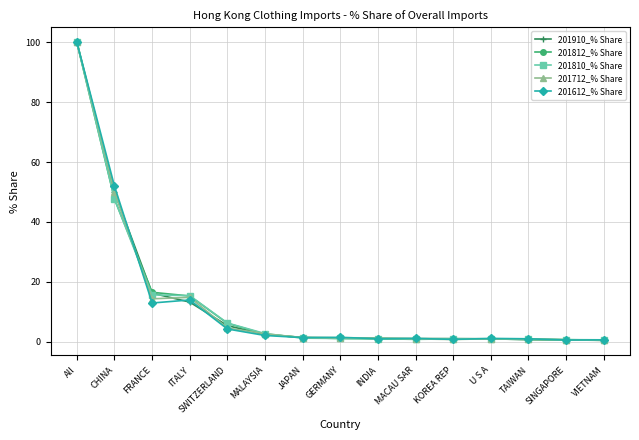

Which category has the highest value across all series?

All